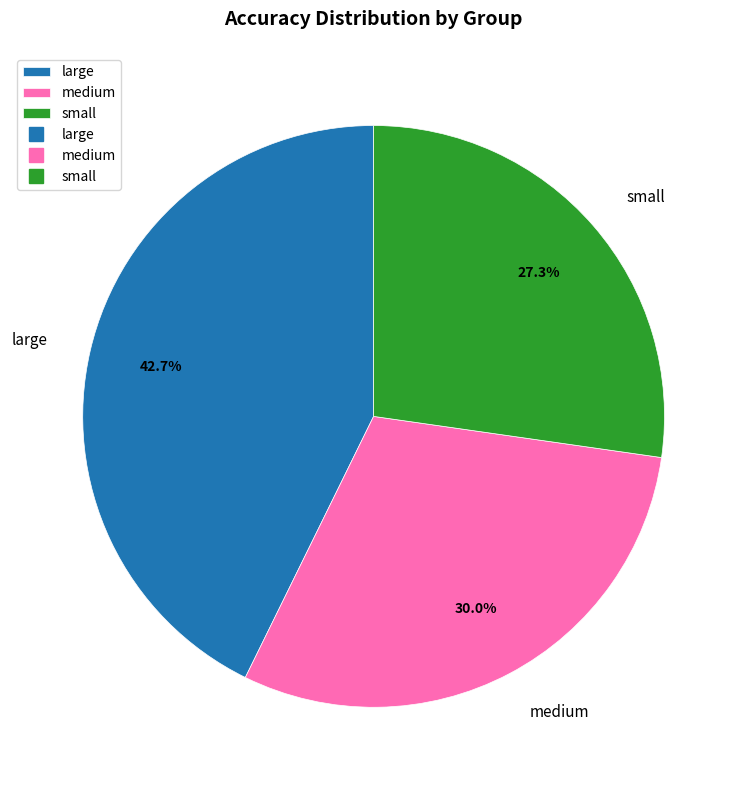

To the nearest percent, what is the average slice percentage?

33%